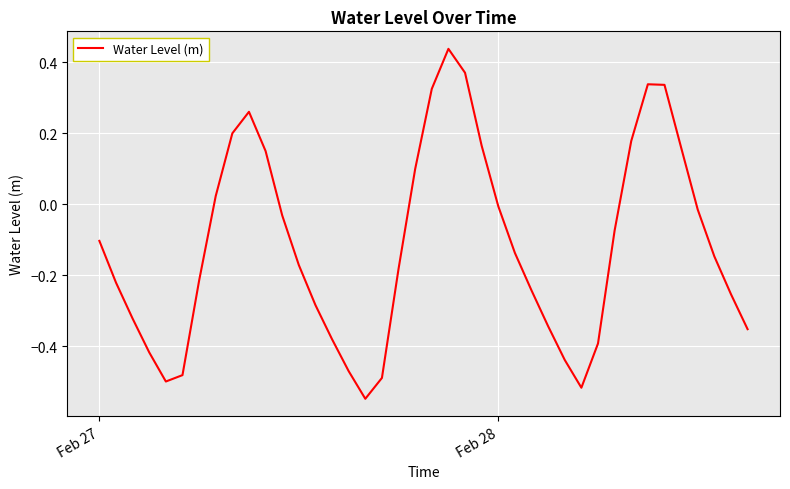

How many interior local valleys (lower than both neighbors) does the data have?

3